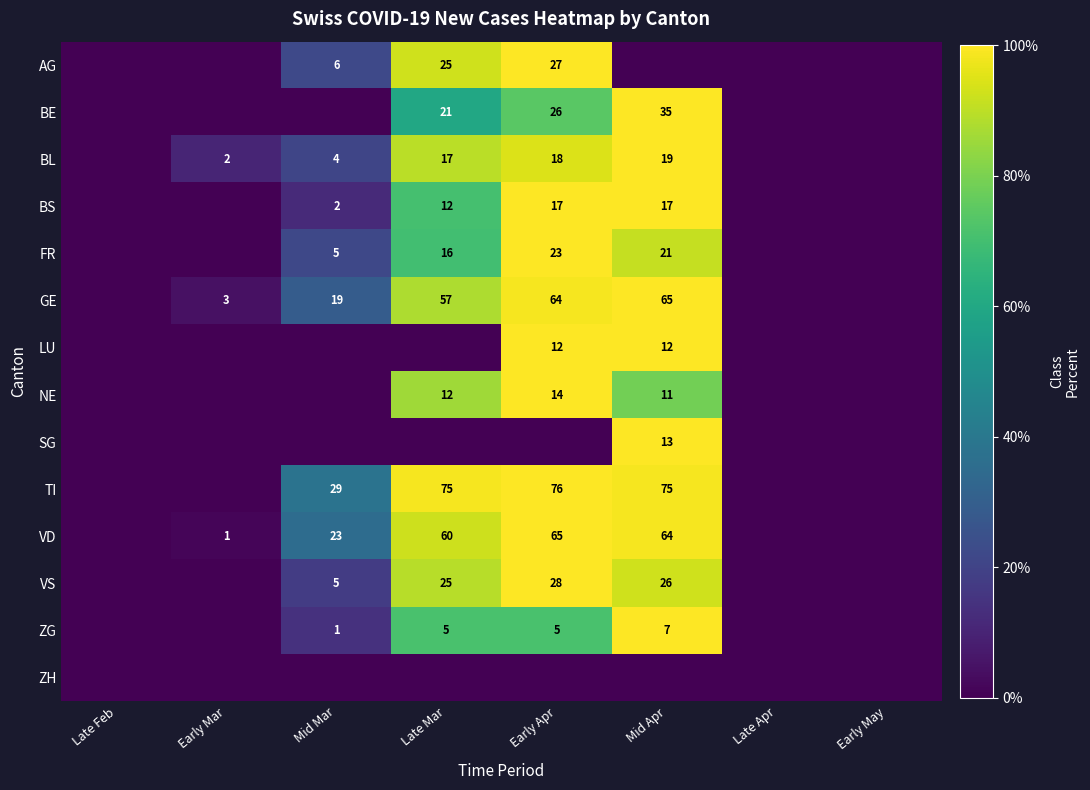

The value of LU at Early Mar is 0.0. True or false?

True